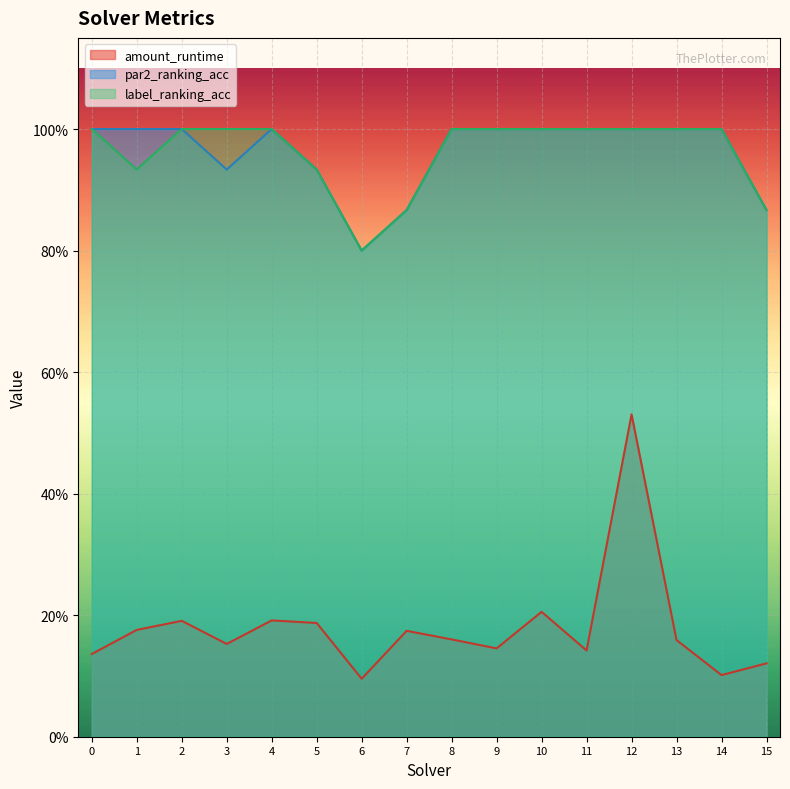

What are all the series names shown in the legend?

amount_runtime, par2_ranking_acc, label_ranking_acc